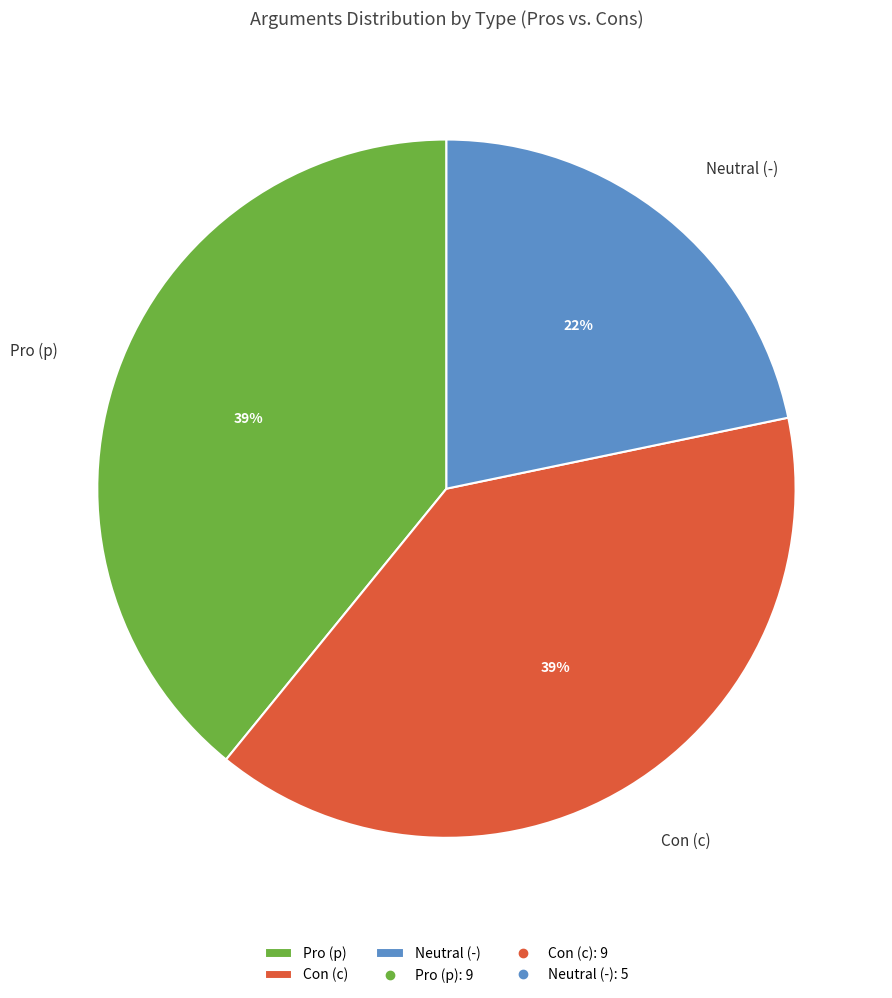

Is there a majority slice in this chart?

No